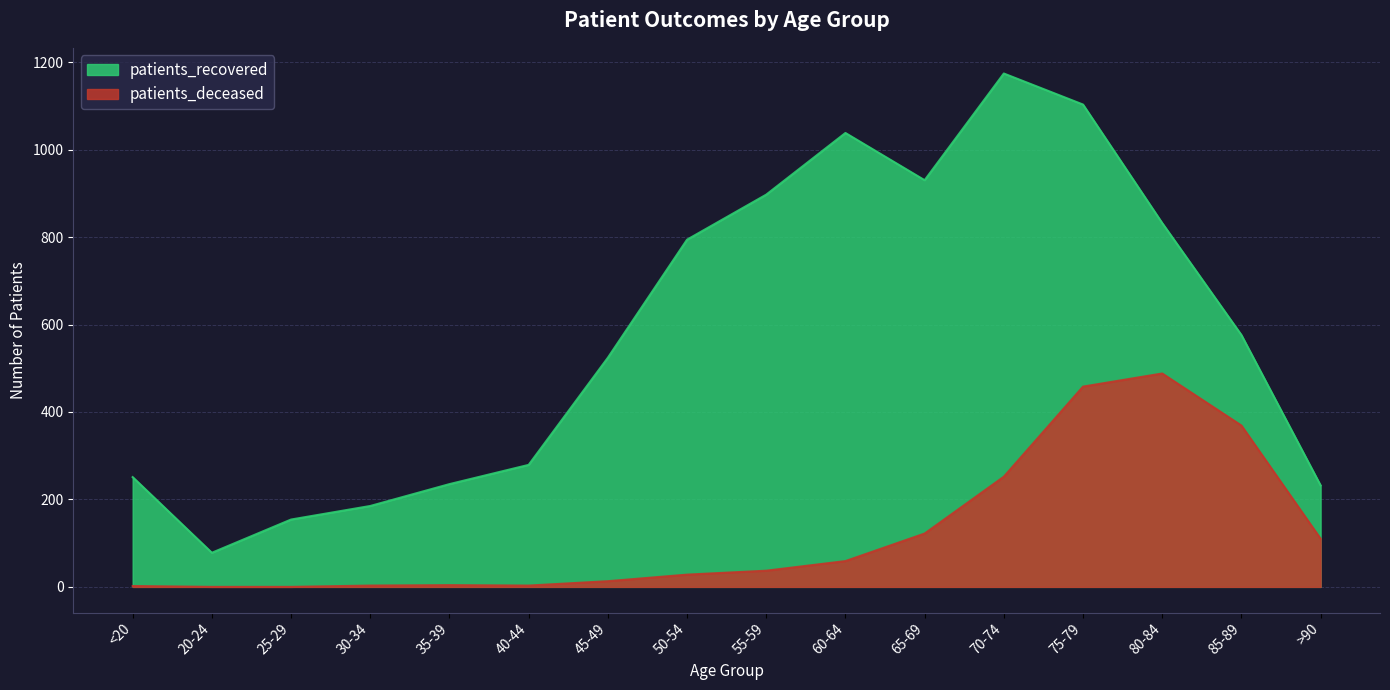

Which series changed the most between 75-79 and 85-89?

patients_recovered